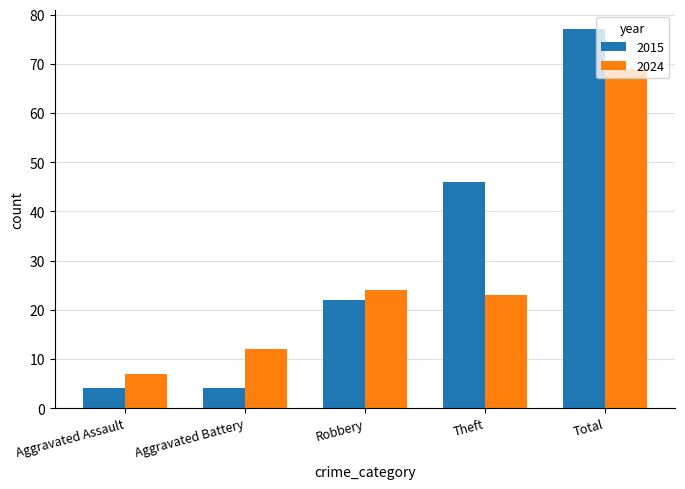

Which series changed the most between Aggravated Battery and Theft?

2015